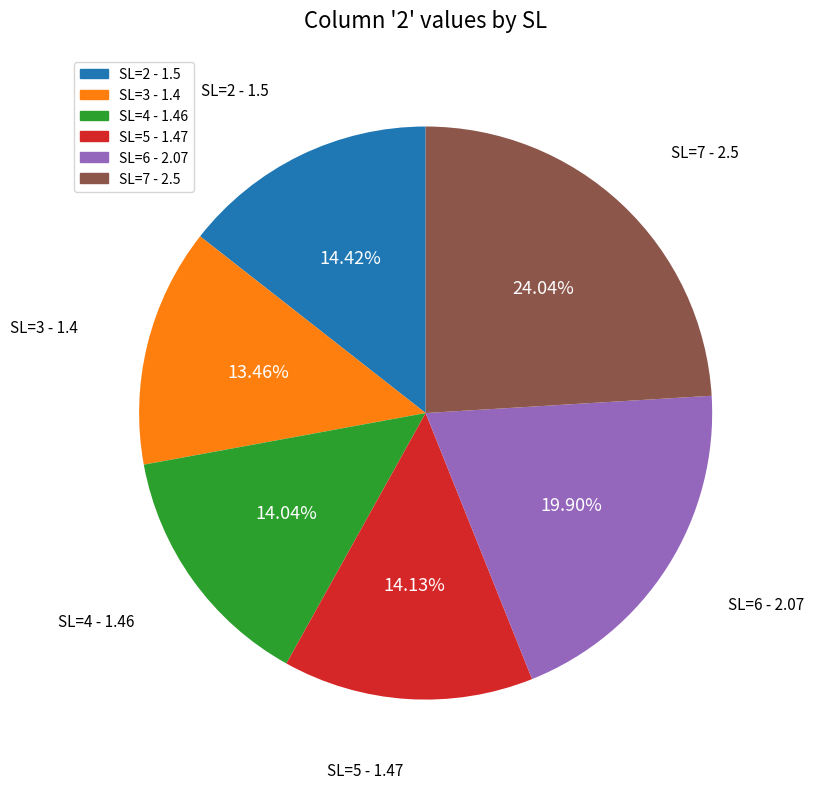

To the nearest percent, what is the average slice percentage?

17%